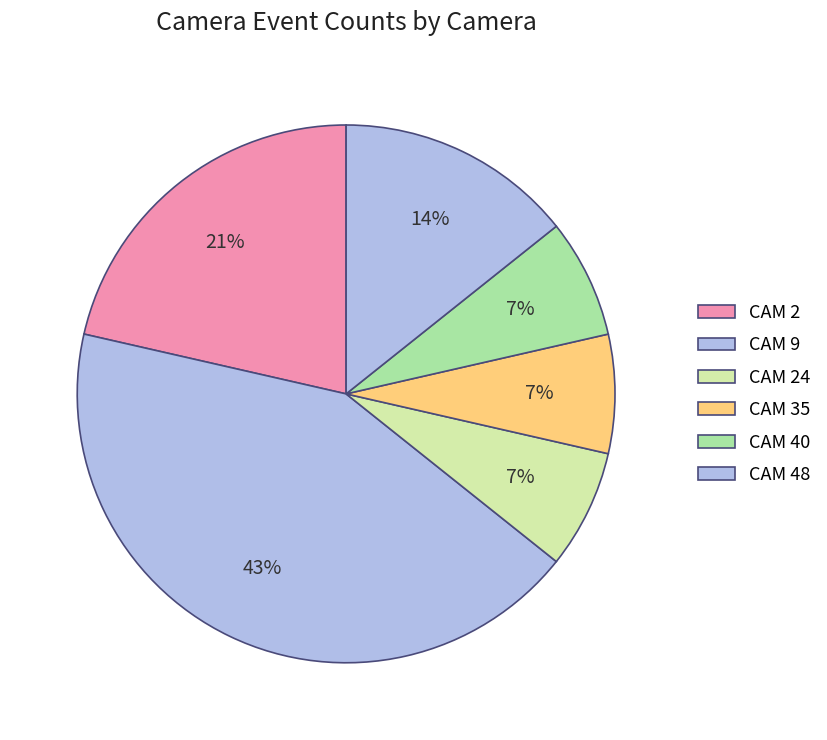

What is the change in value from CAM 2 to CAM 35?

-2